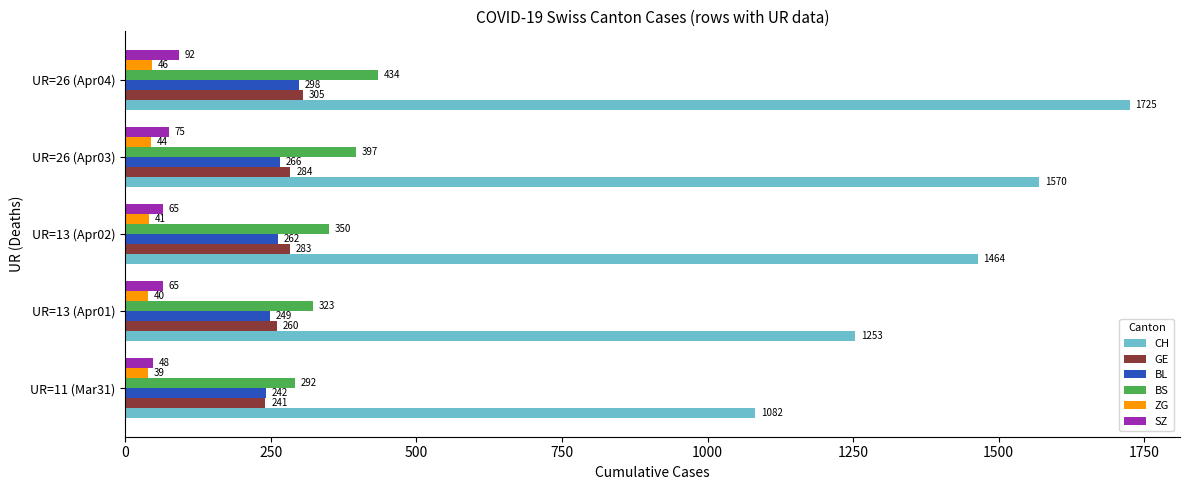

What is the lowest value of the SZ series?

48